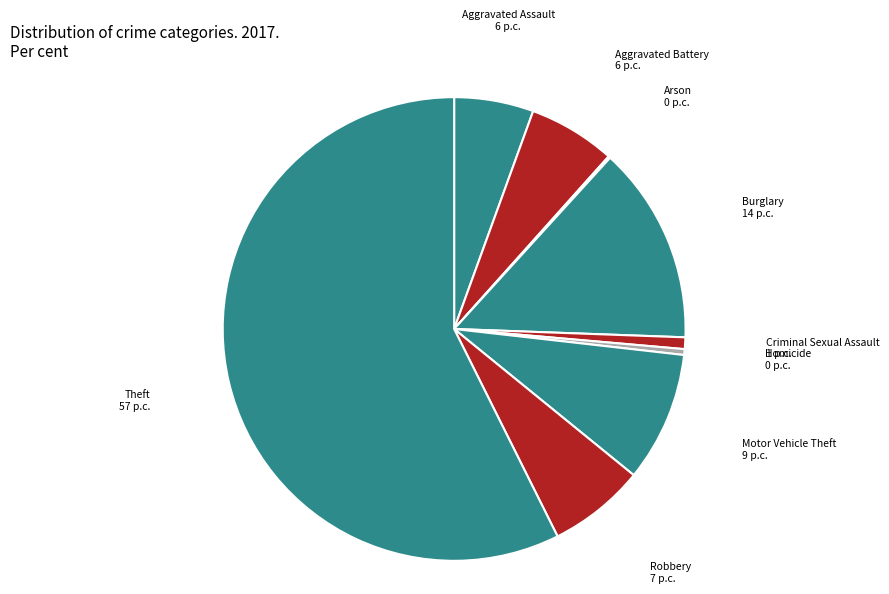

True or false: Robbery accounts for 7% of the total.

True